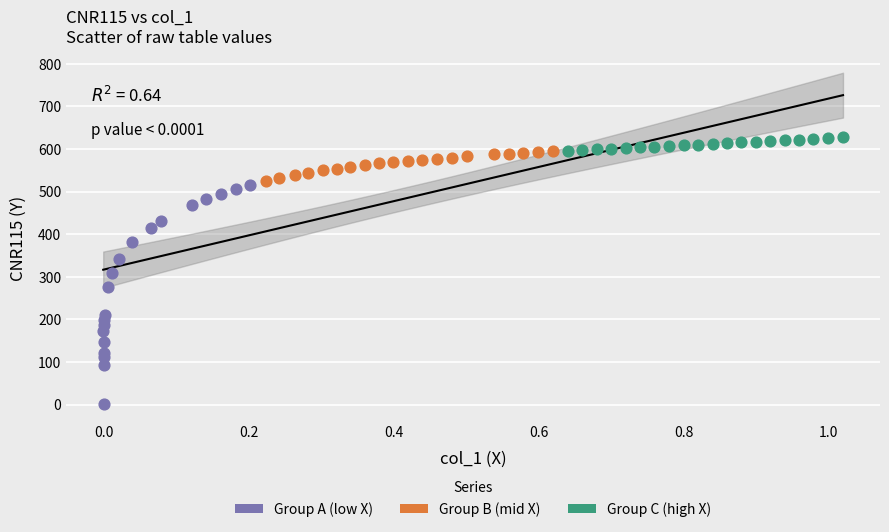

Which series reaches the minimum Y coordinate?

Group A (low X)